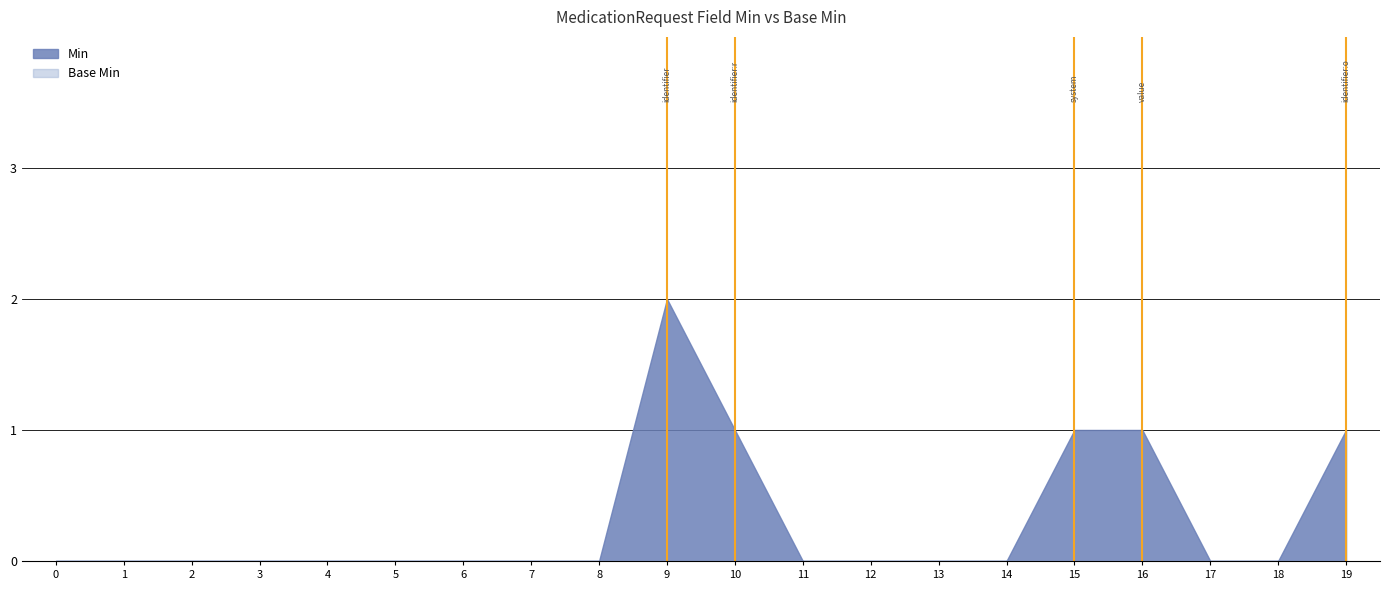

What position from the left is MedicationRequest.identifier:rpNumber.period?

18